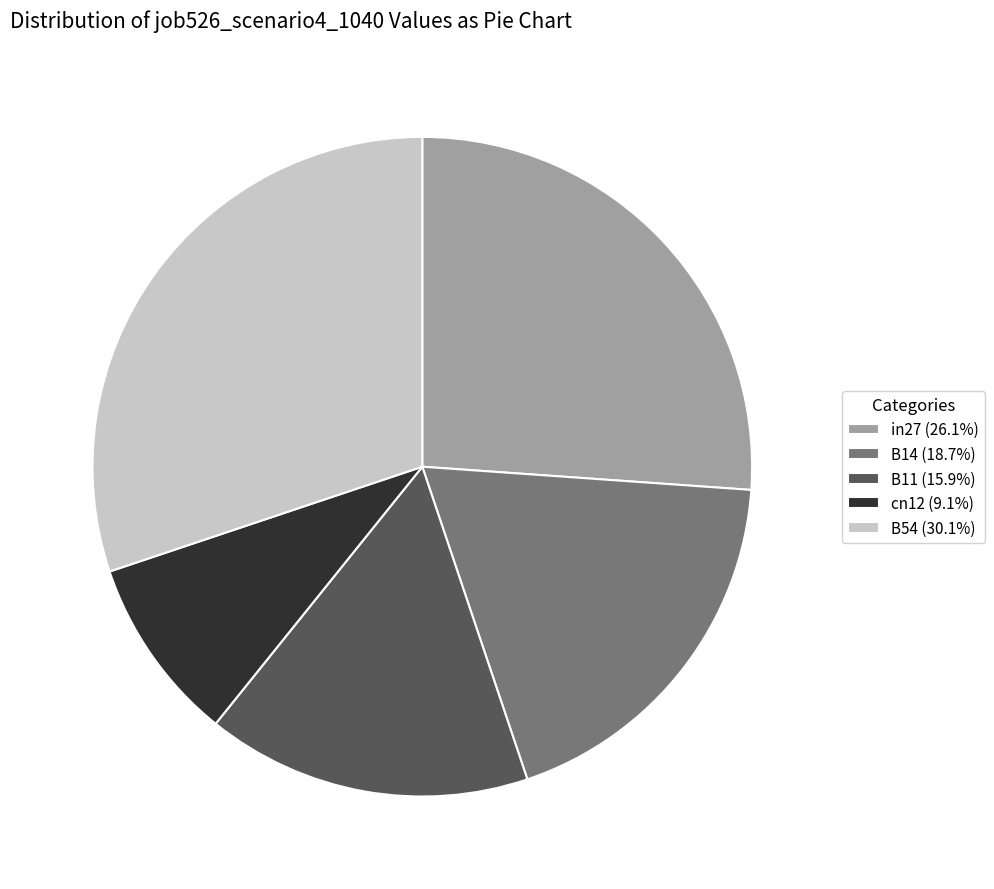

Do cn12 (9.1%) and B11 (15.9%) together represent more than half of the pie?

No